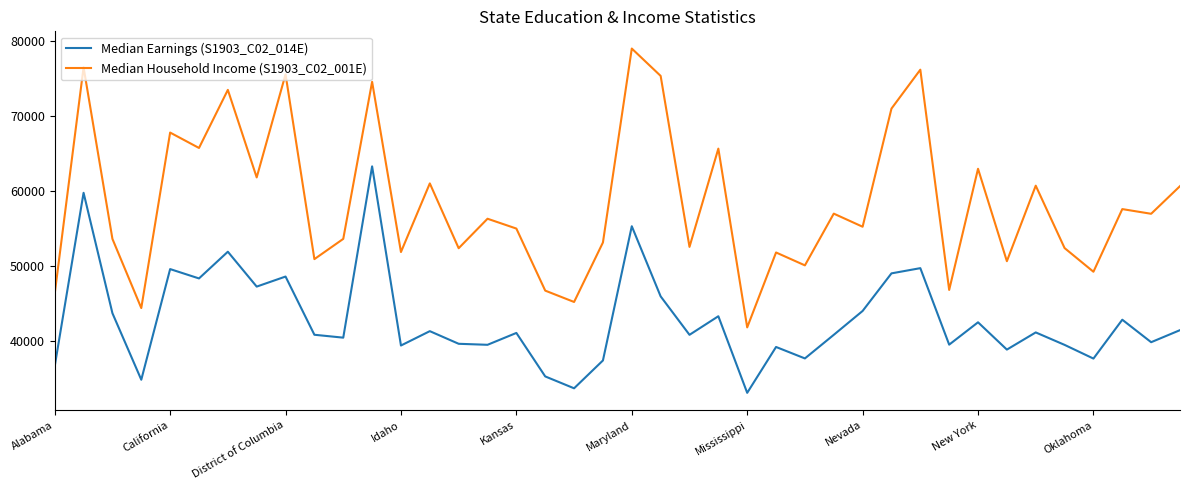

Which series has the widest spread of values?

Median Household Income (S1903_C02_001E)